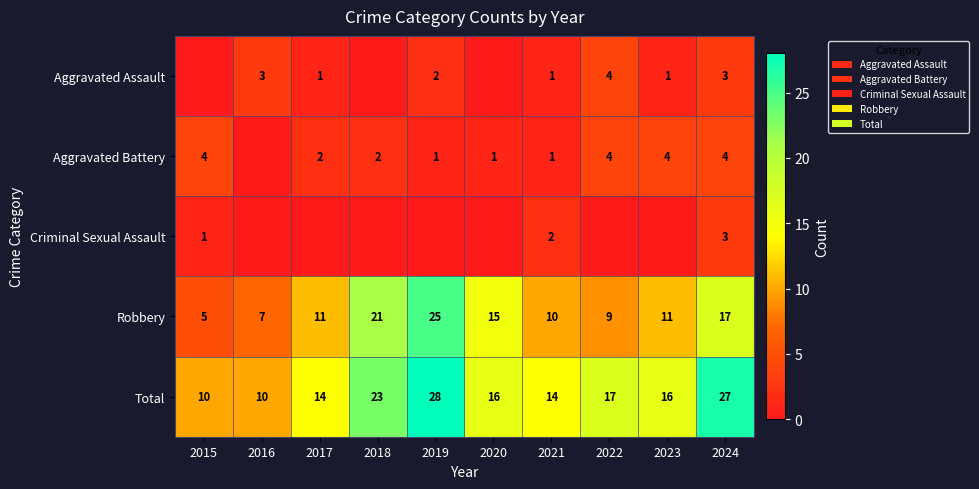

What is the difference between the highest and lowest values at 2018?

23